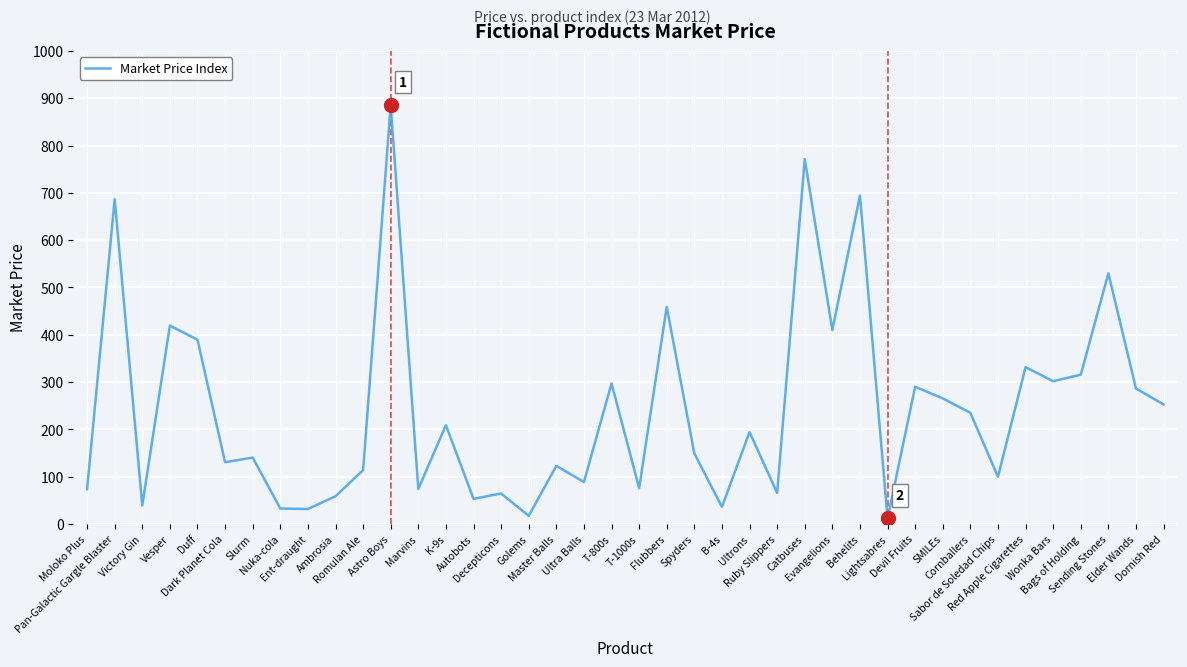

What is the difference between the maximum and minimum values?

873.3